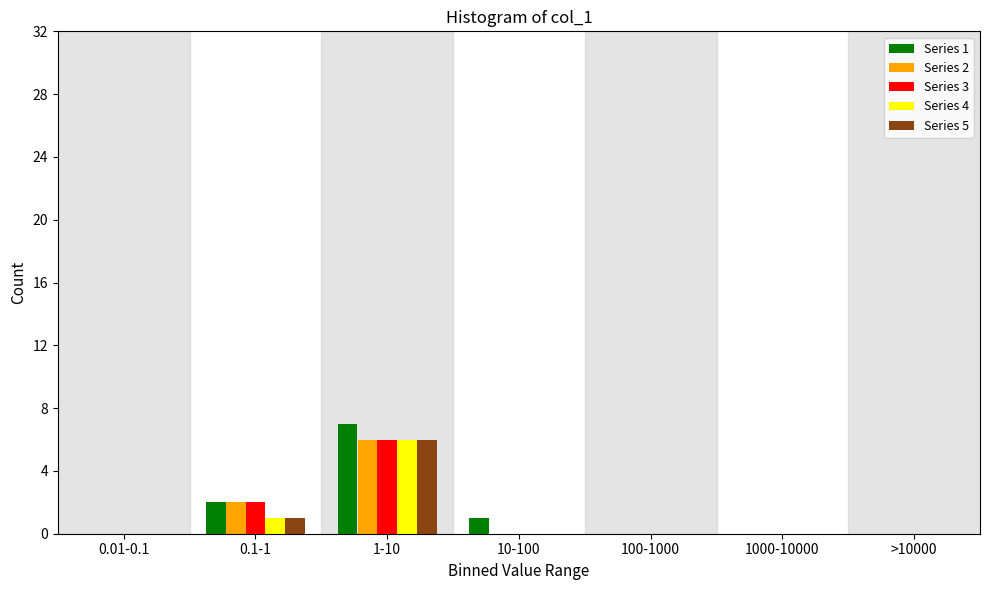

True or false: Series 1 has a value of 3 at 0.1-1.

False